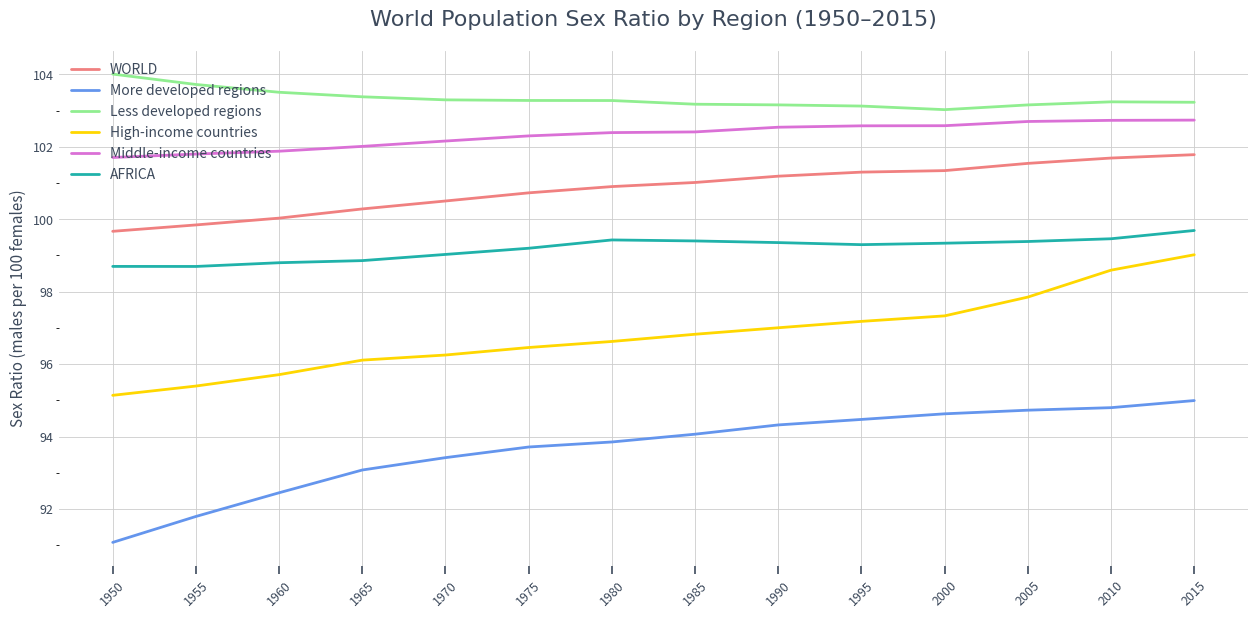

The value of Middle-income countries at 1975 is 102.3. True or false?

True